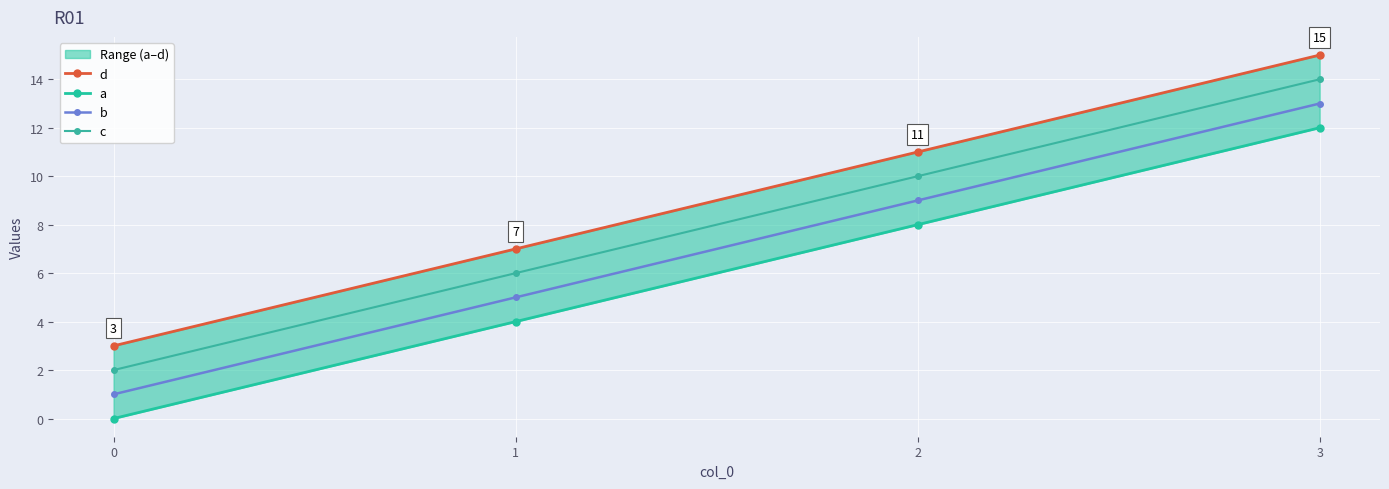

True or false: a and b cross at least once.

False